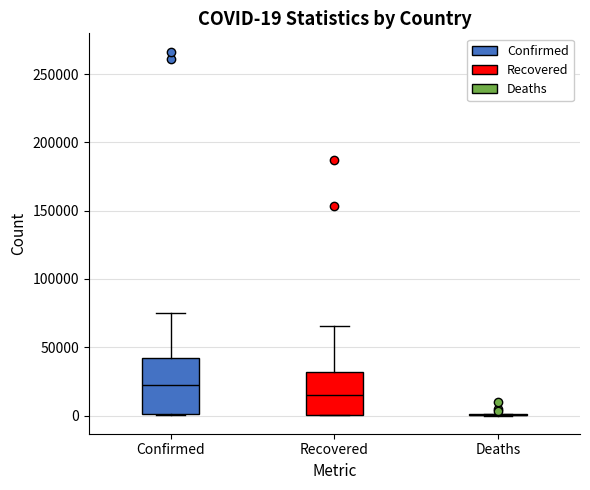

Which box is the tallest, from its lower edge to its upper edge?

Confirmed